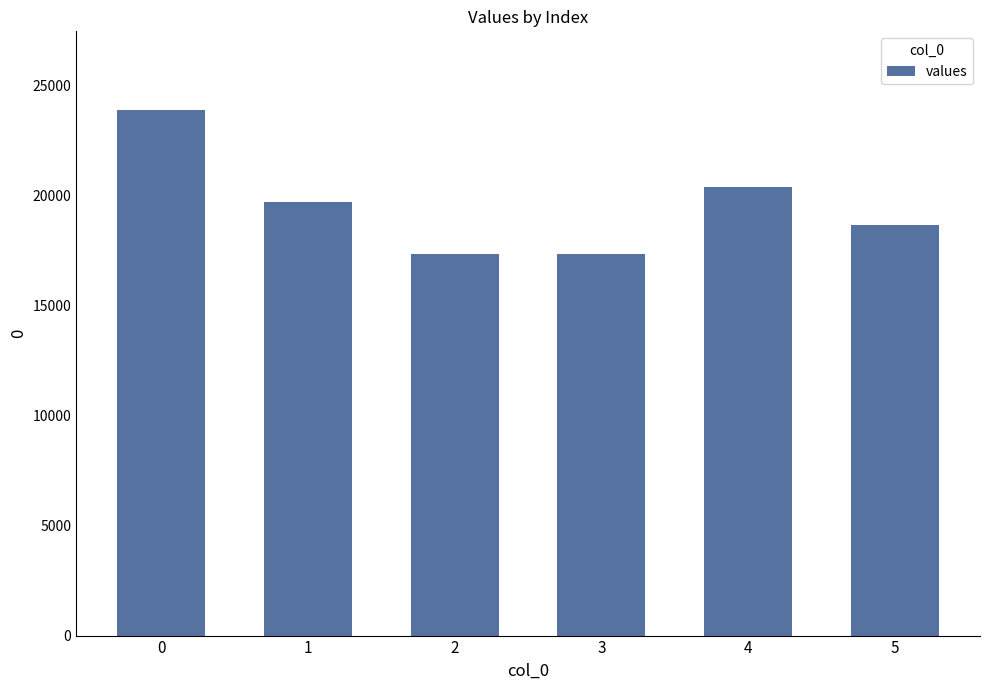

What is the greatest value displayed?

23891.4